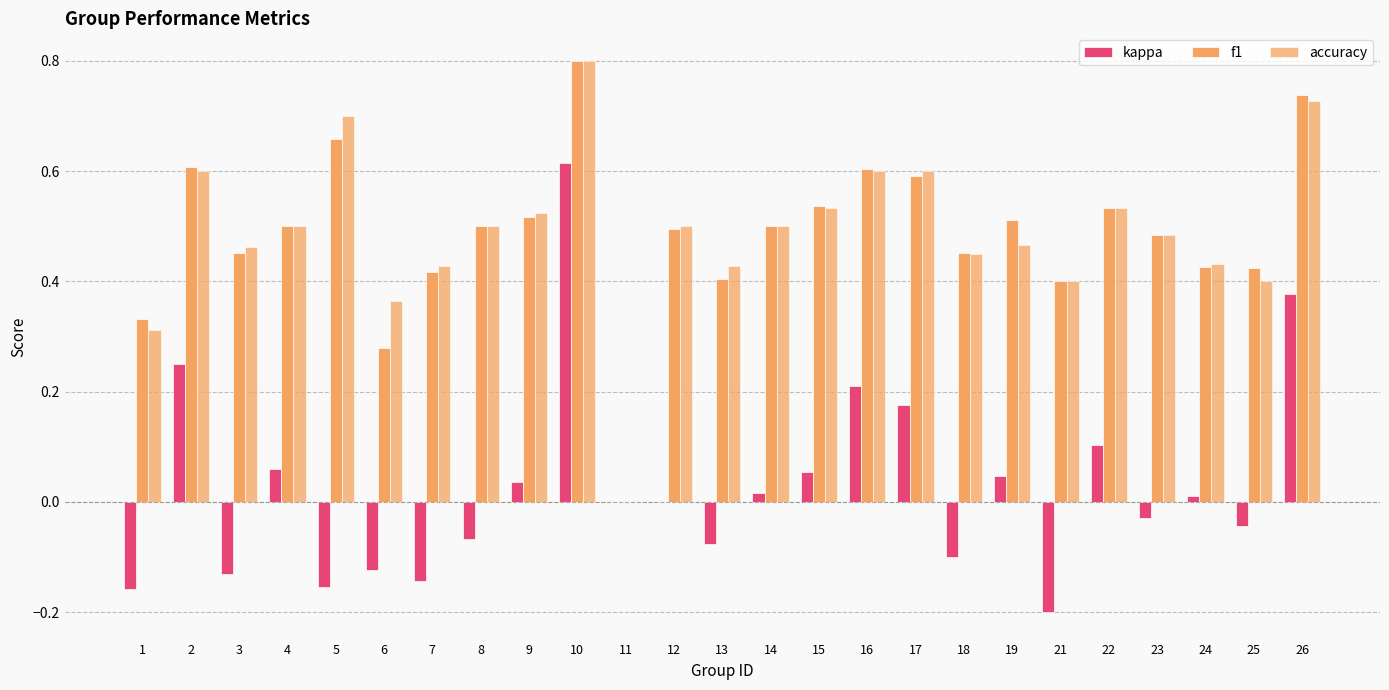

At which category is the sum across all series the highest?

10